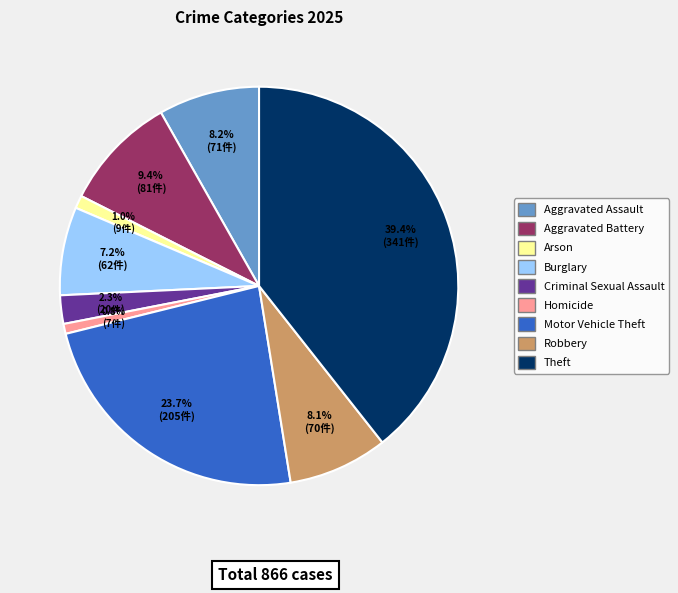

How many slices are in this pie chart?

9